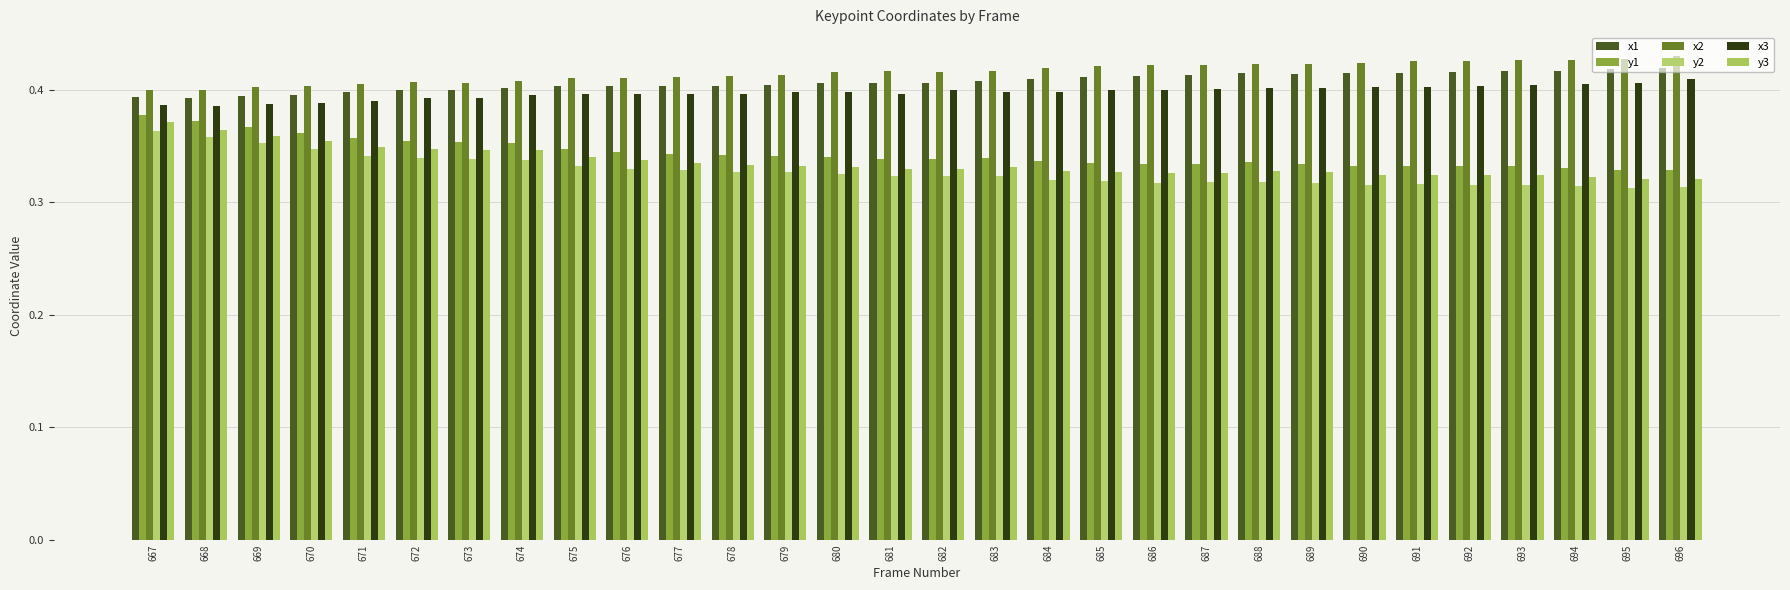

What is the value of the y1 bar at the 21st from the left?

0.3